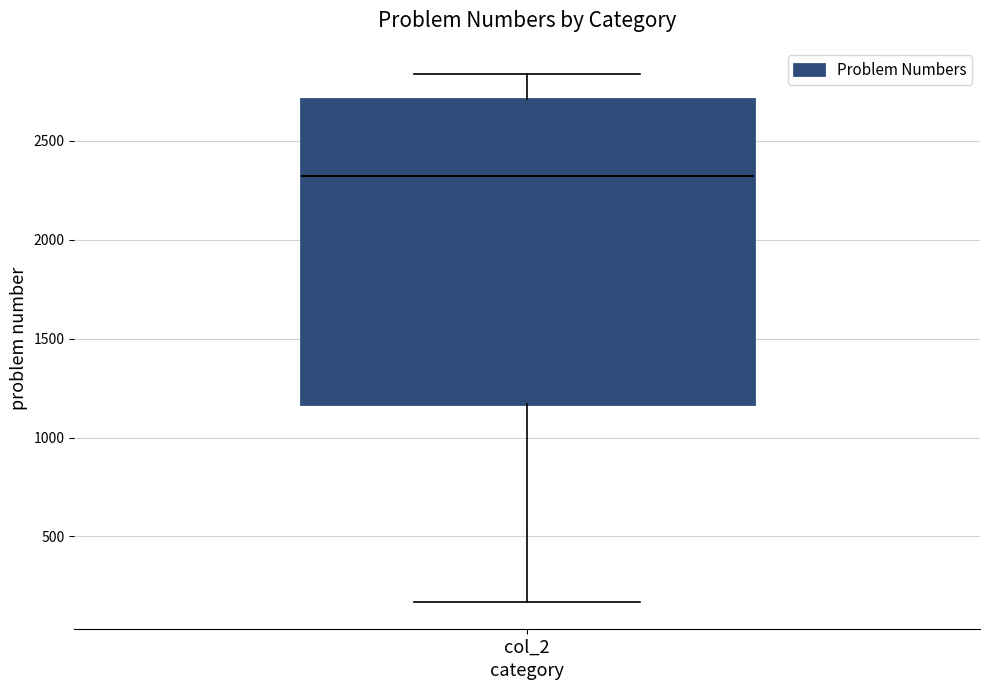

Transcribe this box plot: give where the median line is, the range the box spans, and where the two whiskers end, as read against the y-axis. The values are not printed on the chart, so give them approximately, as read against the axis.

median 2300, box 1150 to 2700, whiskers 150 to 2850